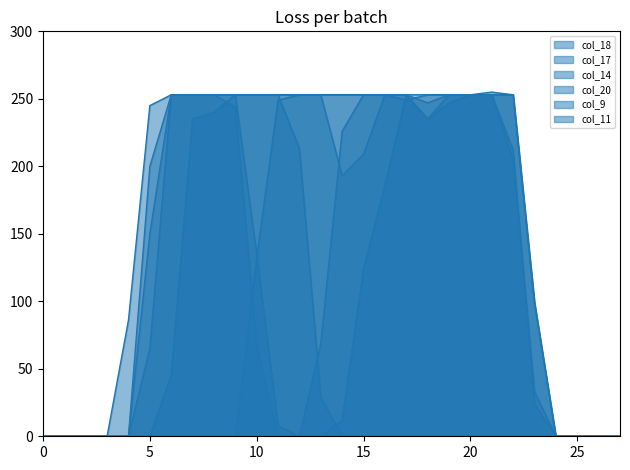

Reading left to right, what are all the values shown in this chart?

col_18: 0	0	0	0	0	150	253	253	253	244	67	0	0	0	12	124	186	253	247	253	253	253	205	33	0	0	0	0
col_17: 0	0	0	0	0	65	253	253	253	253	135	8	0	69	226	253	253	249	253	253	253	253	253	99	0	0	0	0
col_14: 0	0	0	0	0	0	45	235	240	253	253	253	213	29	0	0	0	0	0	0	0	0	0	0	0	0	0	0
col_20: 0	0	0	0	86	245	253	253	253	253	253	253	253	253	253	253	253	253	253	253	253	253	253	99	0	0	0	0
col_9: 0	0	0	0	0	200	253	253	253	253	253	253	253	253	253	253	253	253	235	247	253	253	212	24	0	0	0	0
col_11: 0	0	0	0	0	0	0	0	0	0	132	249	253	253	193	209	253	253	235	253	253	255	253	99	0	0	0	0